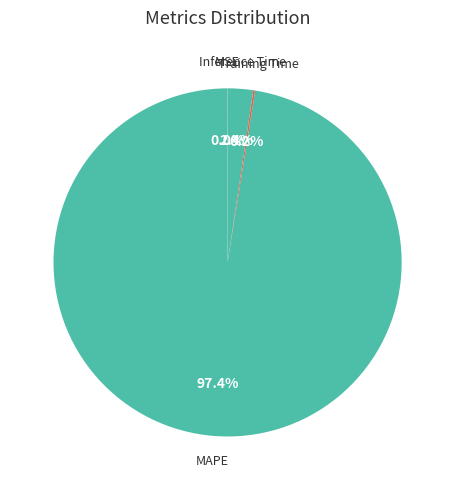

Which slice is the largest?

MAPE